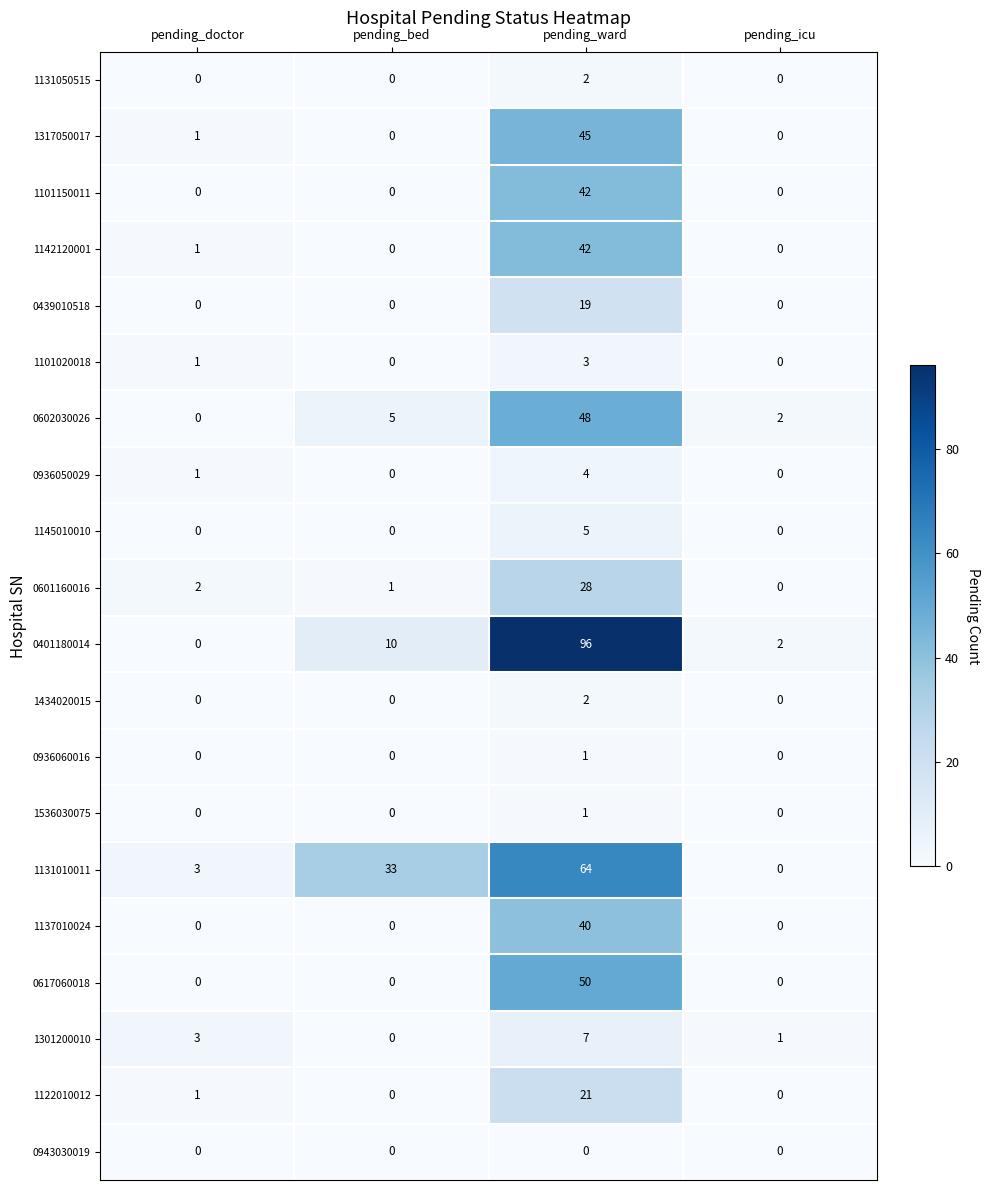

At which label does 1137010024 reach its peak?

pending_ward